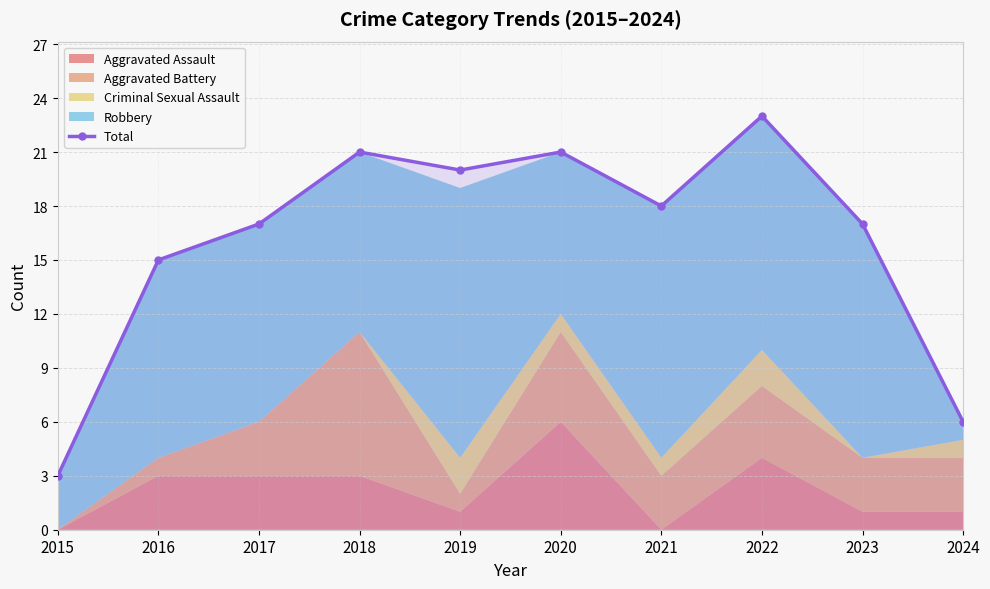

Between 2016 and 2020, which is larger?

2020